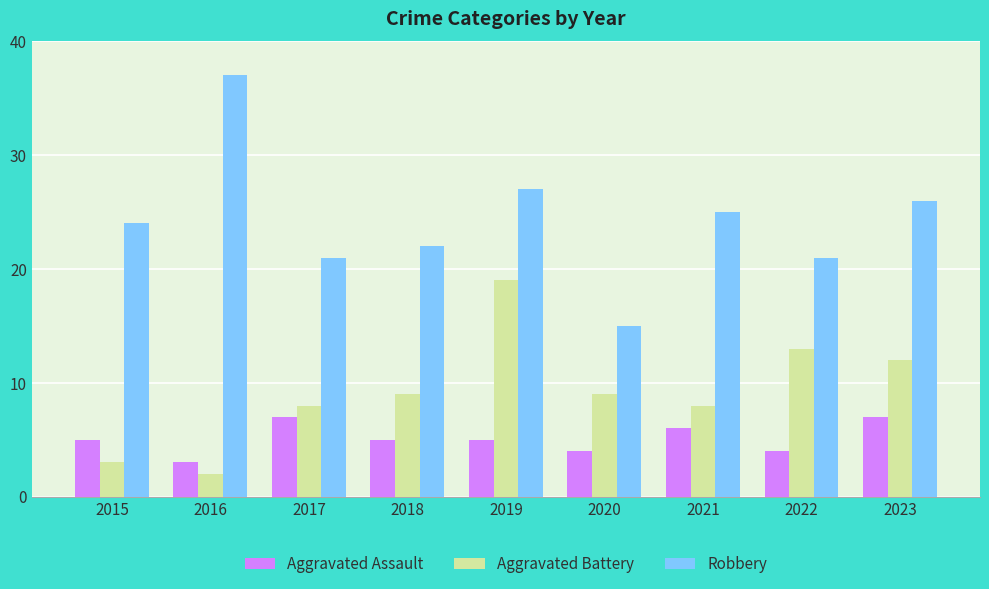

What is the lowest value of the Aggravated Assault series?

3